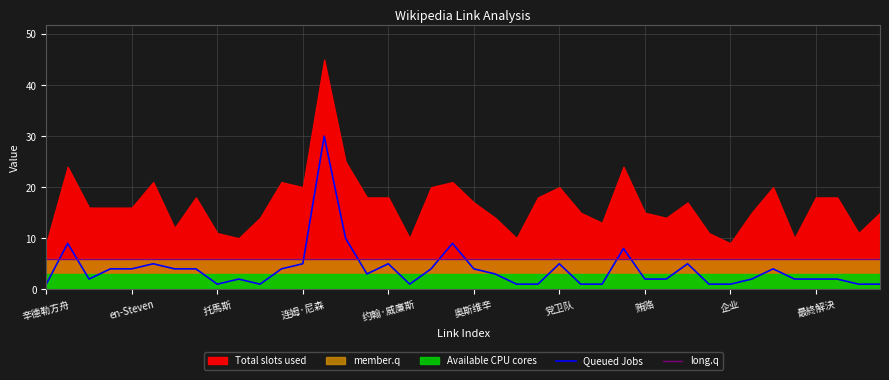

What is the maximum value for Queued Jobs?

30.0